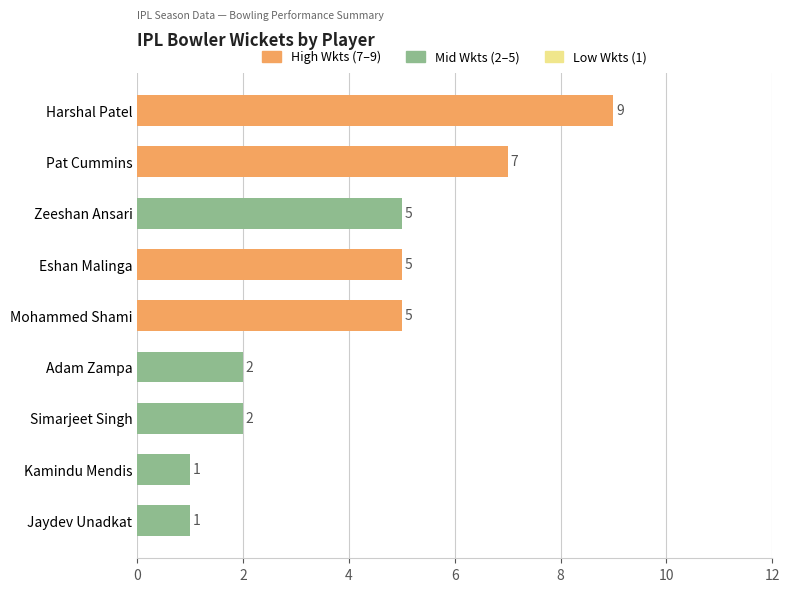

What value does the data have at Harshal Patel?

9